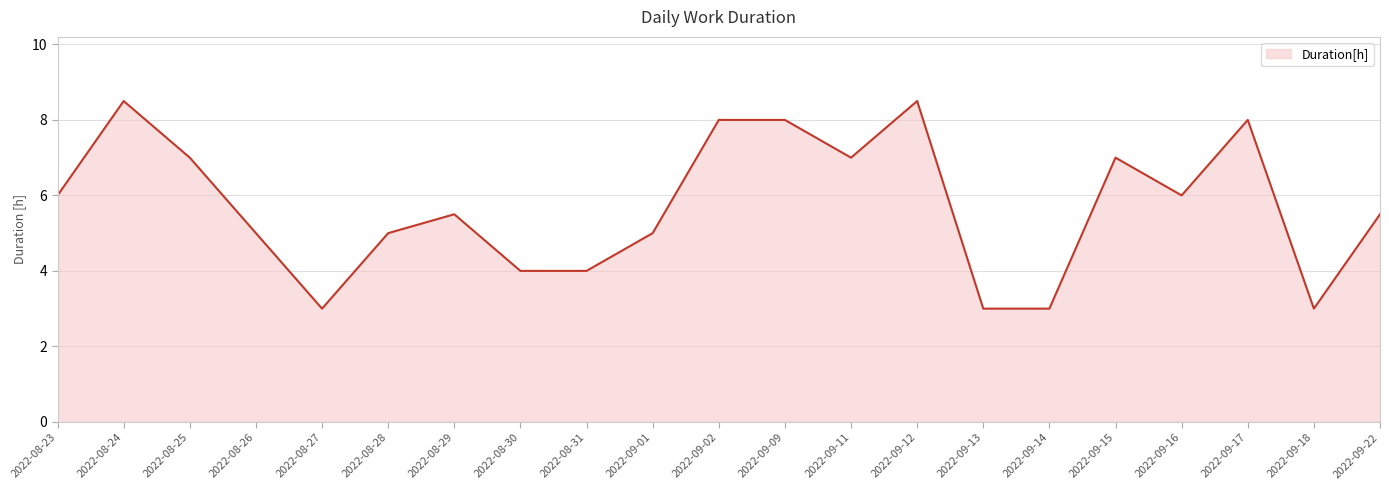

True or false: there are more than 0 points higher than both neighbors.

True